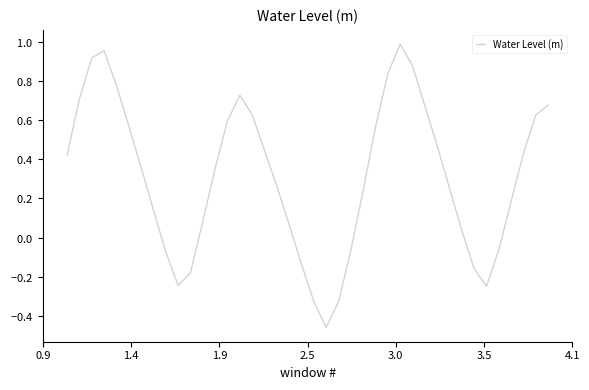

What is the difference between the maximum and minimum values?

1.4